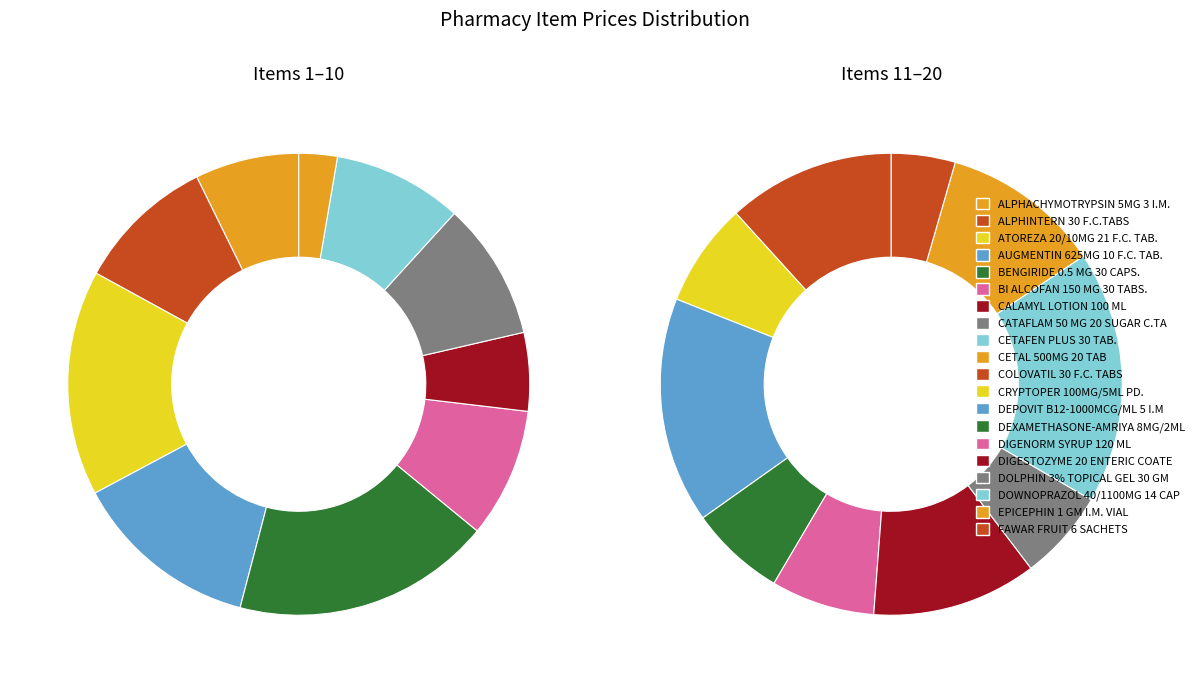

How many slices are in this pie chart?

20